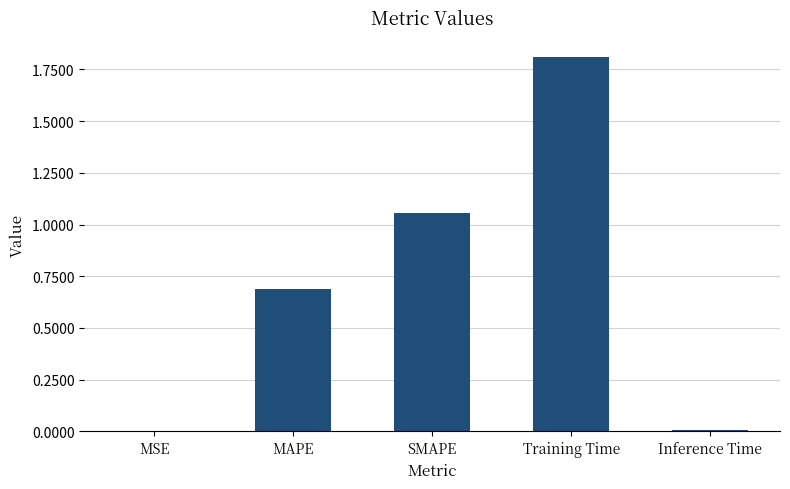

How many categories are shown in the chart?

5